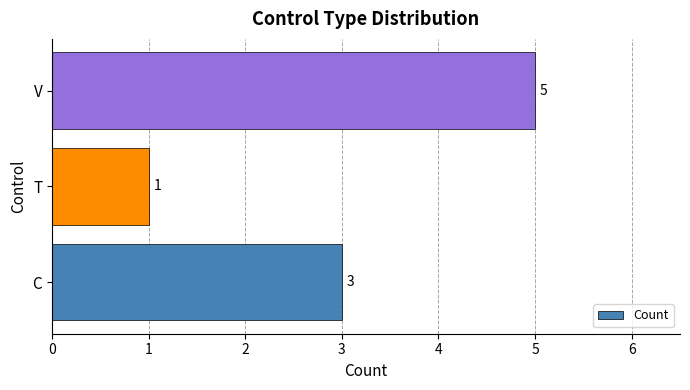

Reading bottom to top, list all the values displayed in this chart.

3	1	5